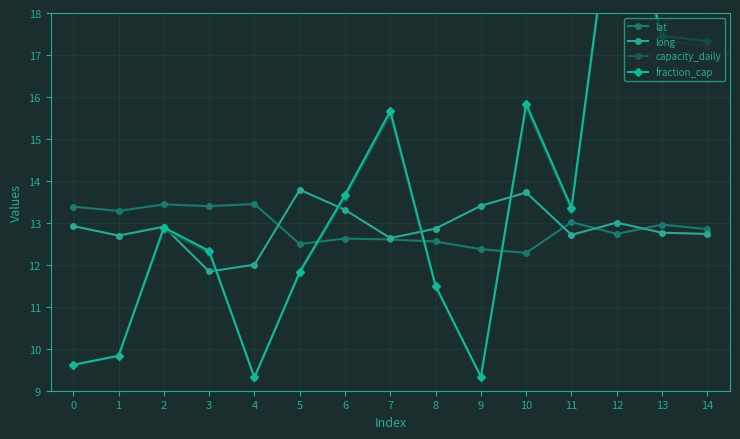

The lat series shows 12.6 at 7. True or false?

True